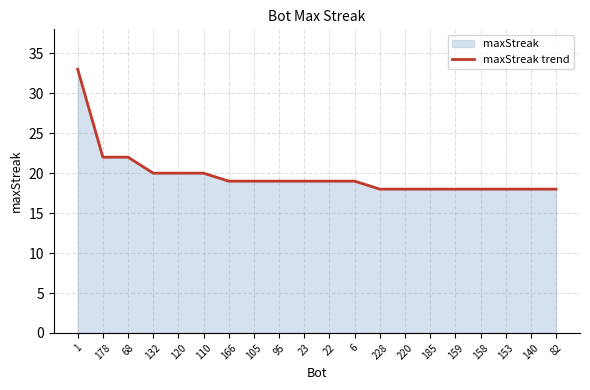

At which category does the chart reach its peak across all series?

1